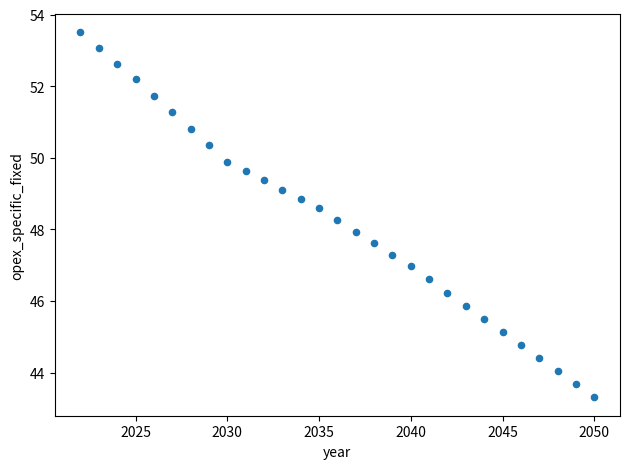

What is the range of Y values (max minus min)?

10.2